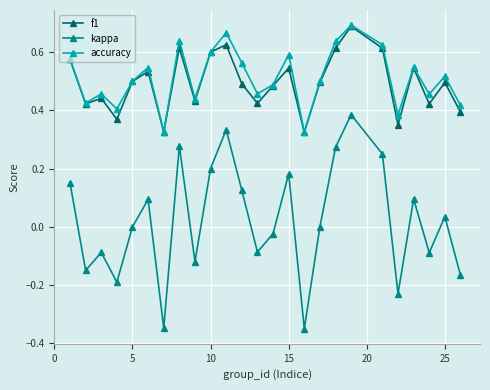

True or false: accuracy and kappa intersect in this chart.

False